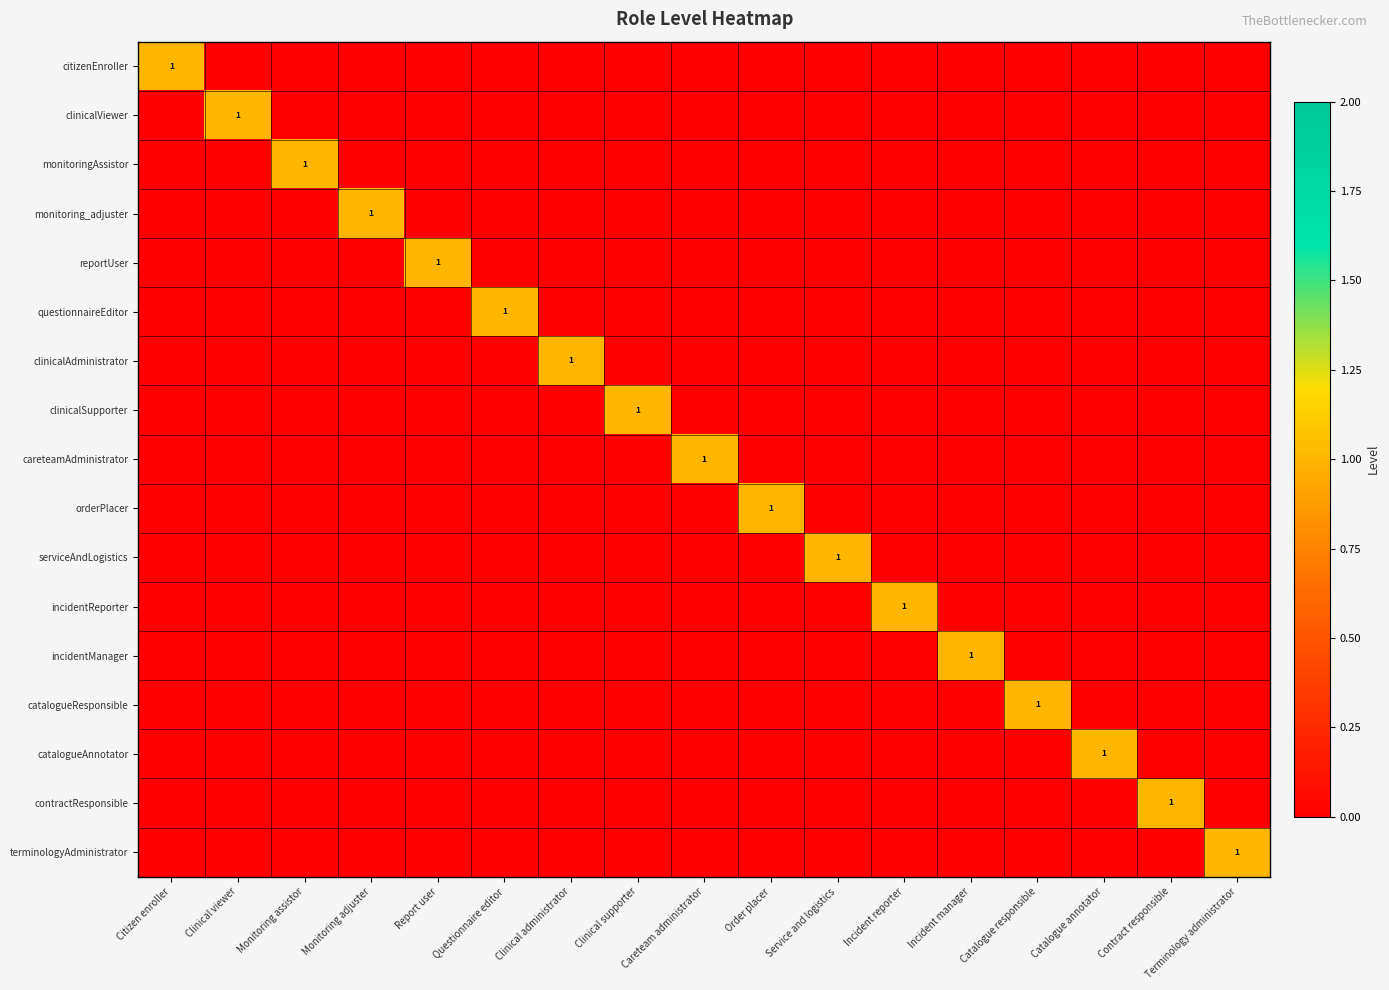

How many clinicalViewer values are between 0 and 1?

17